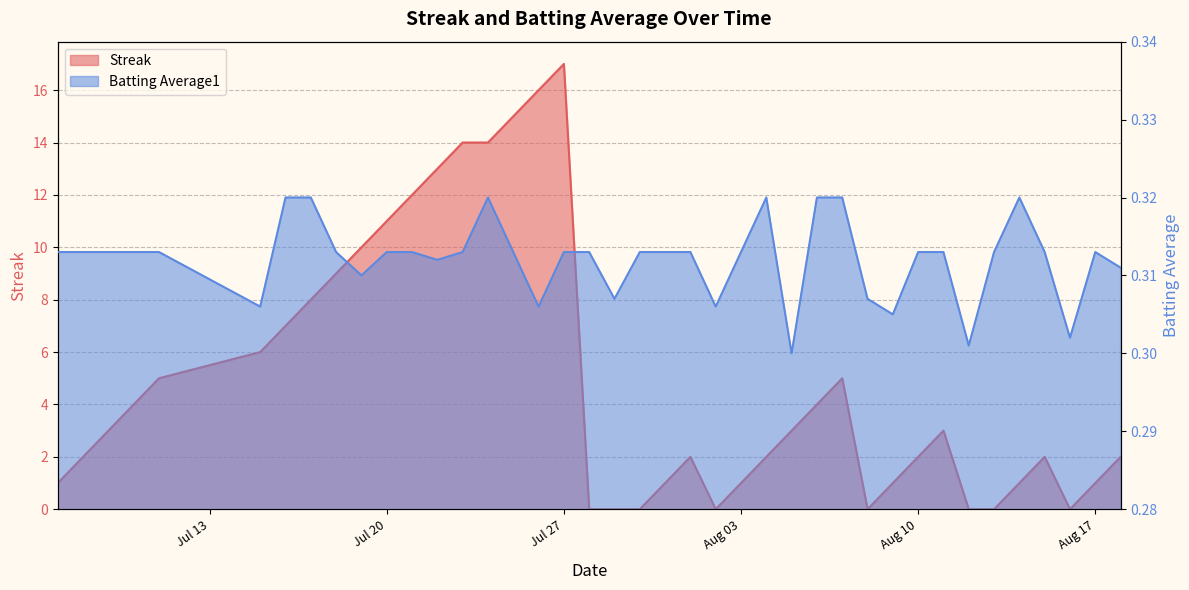

What is the total value across all series at 2010-08-05?

3.3